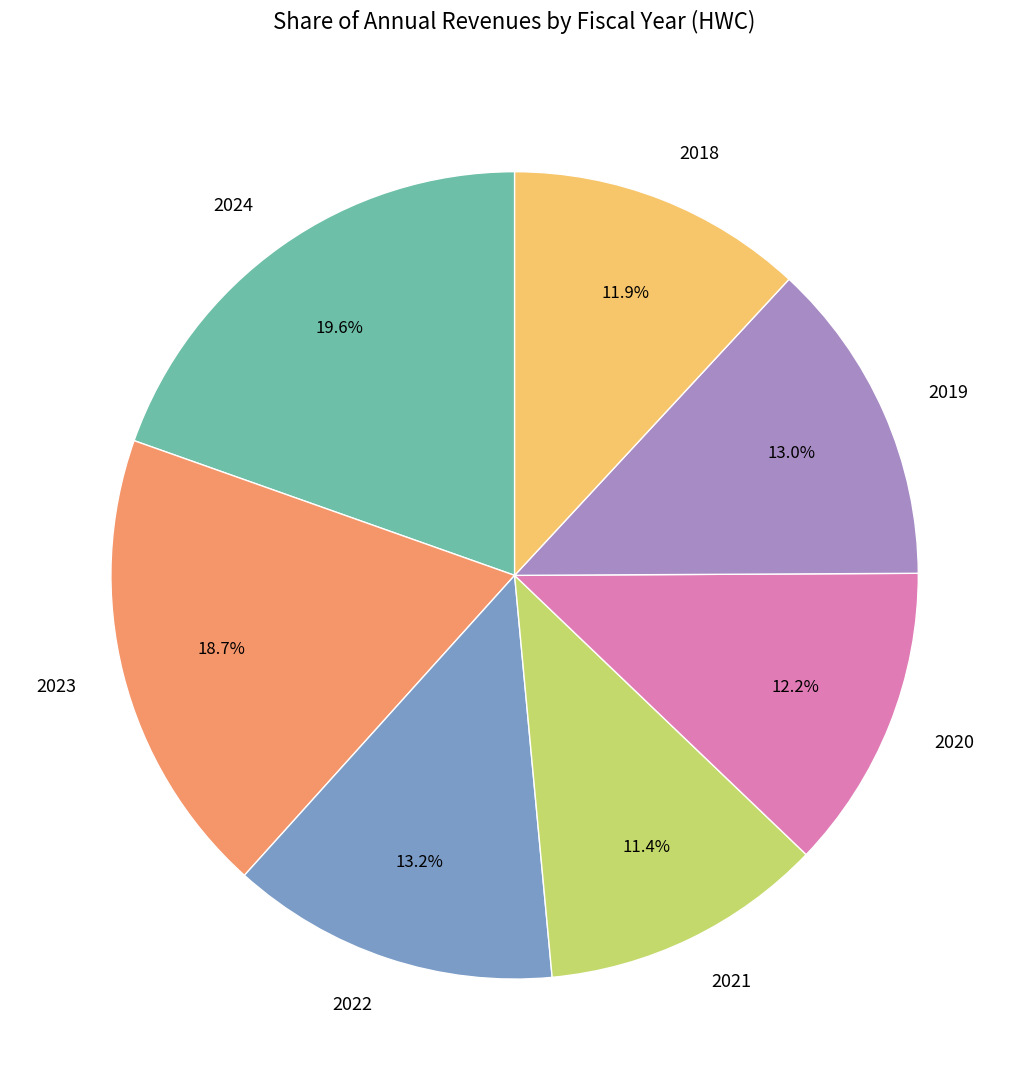

Combined, what portion of the pie is 2023 and 2024?

38.3%